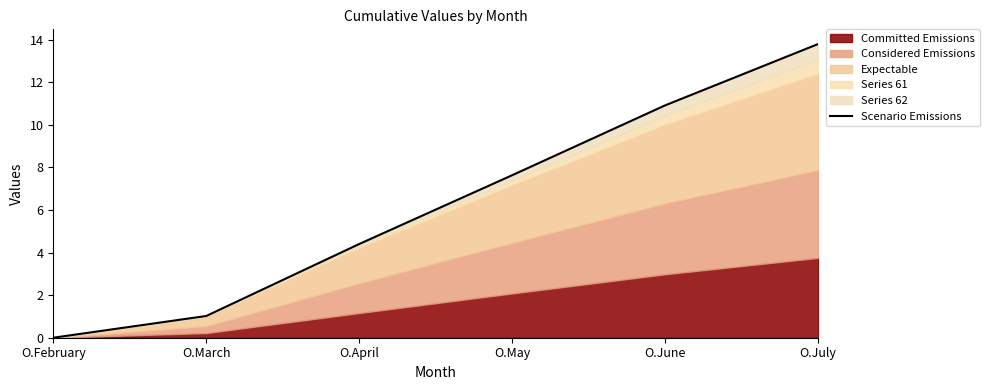

What is the difference between the values at O.April and O.July?

9.4